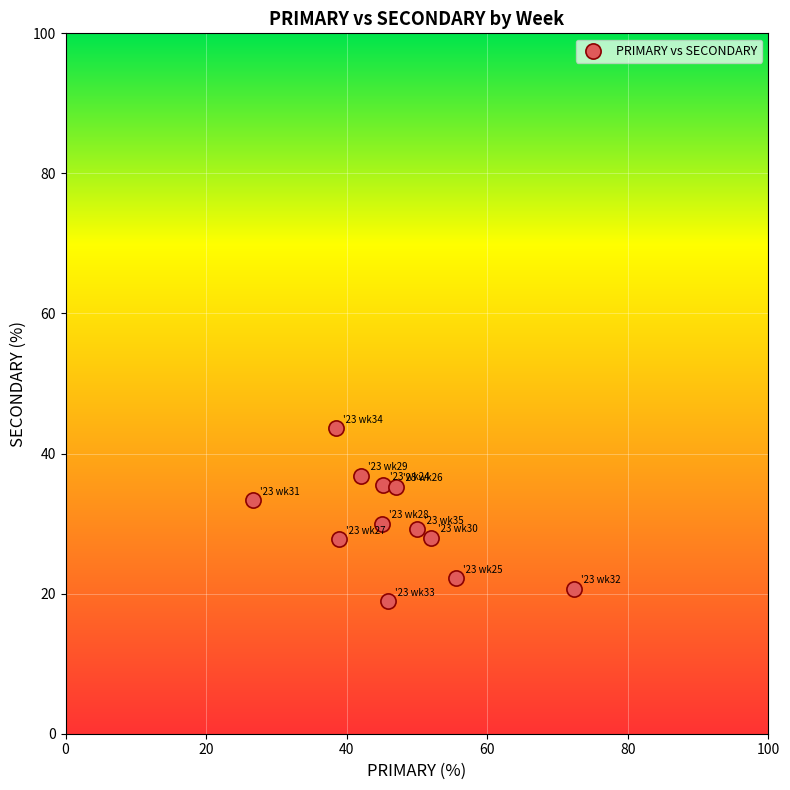

What is the range of Y values (max minus min)?

24.7